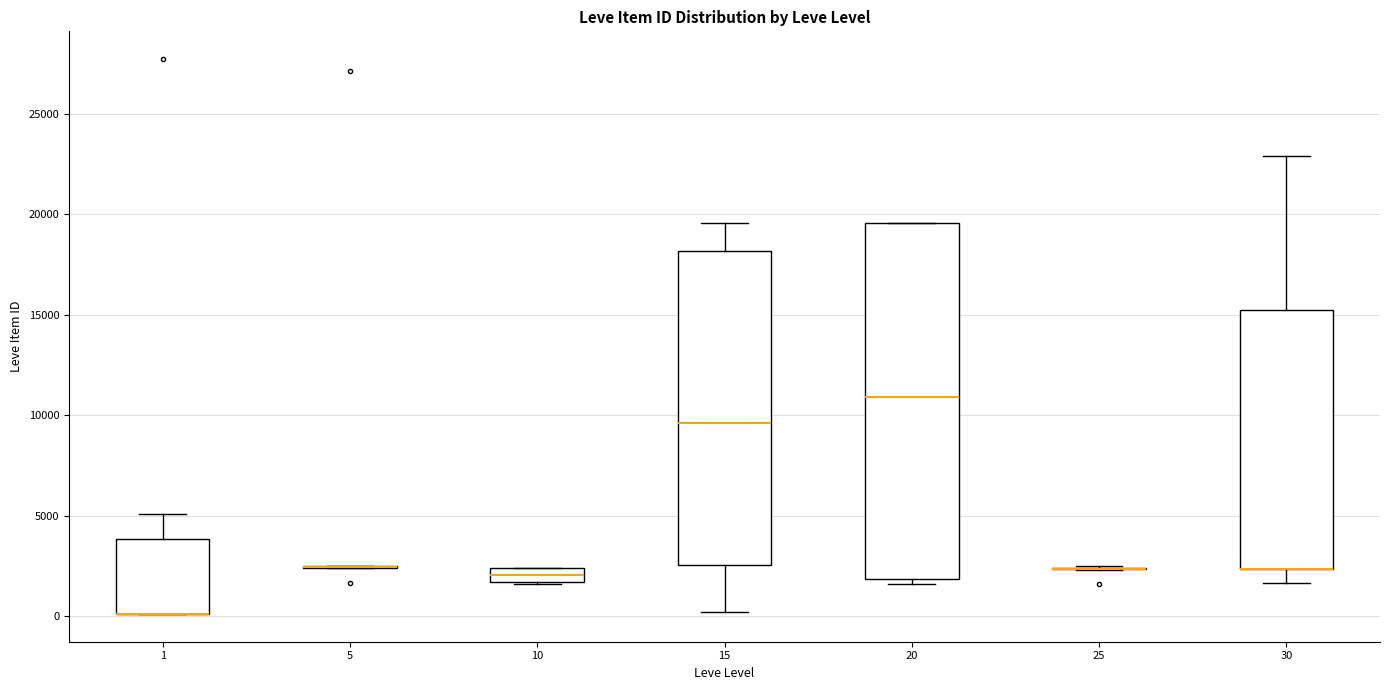

Which box is the tallest, from its lower edge to its upper edge?

20